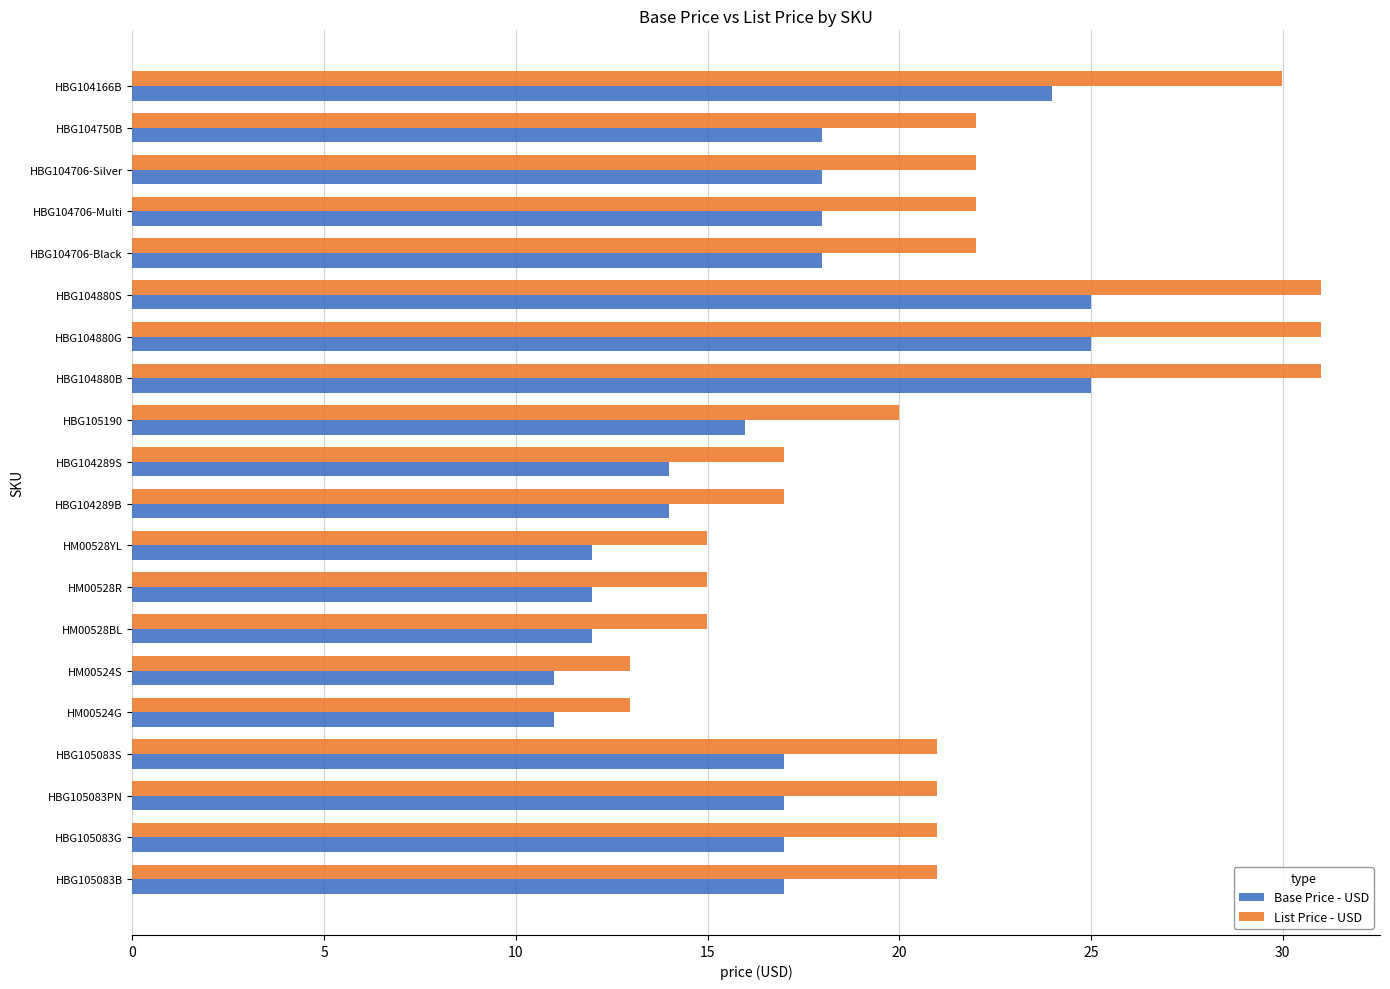

The value of Base Price - USD at HM00528BL is 12.0. True or false?

True